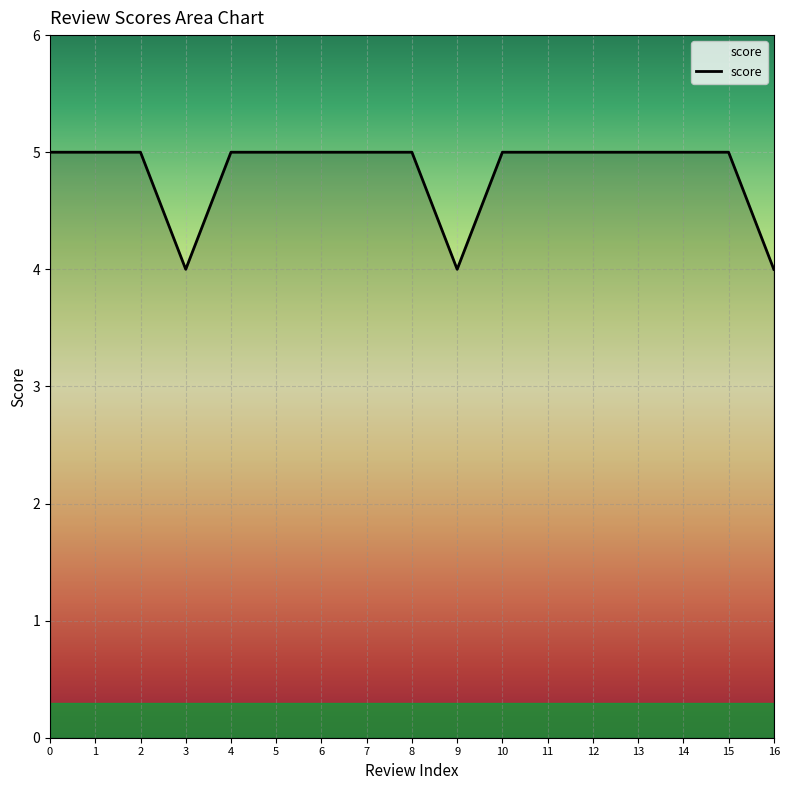

How many categories are shown in the chart?

17